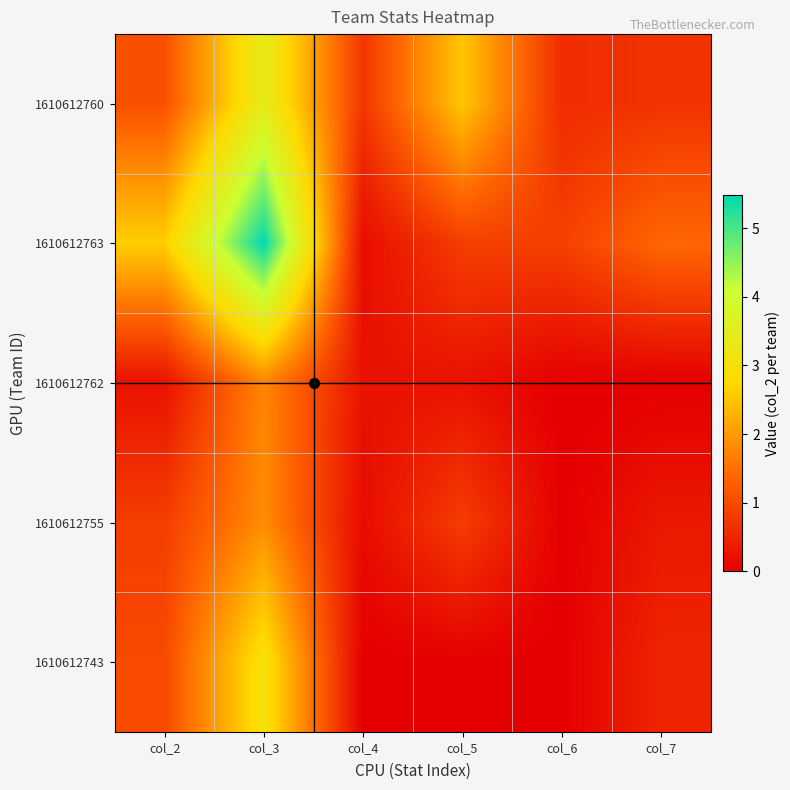

At which category is the sum across all series the highest?

col_3